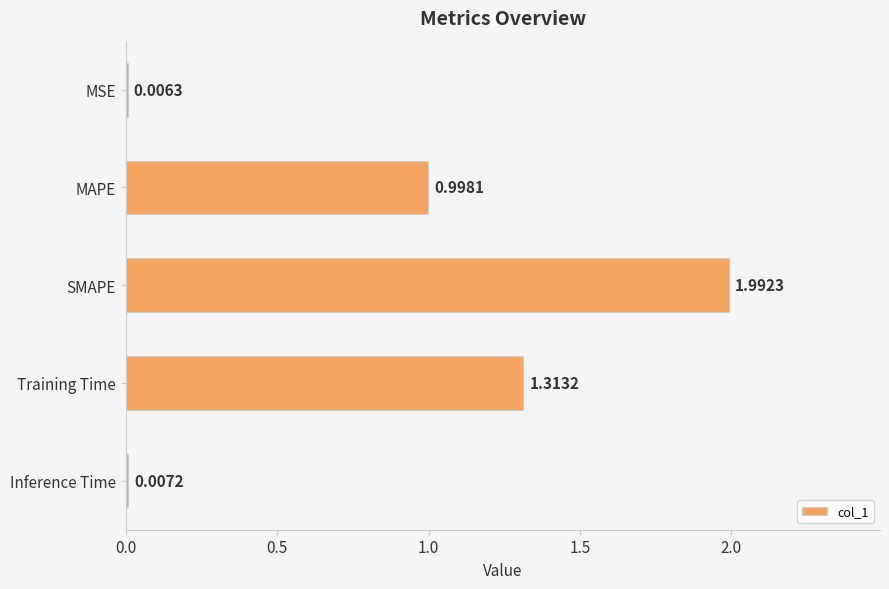

At which category does the chart reach its peak across all series?

SMAPE